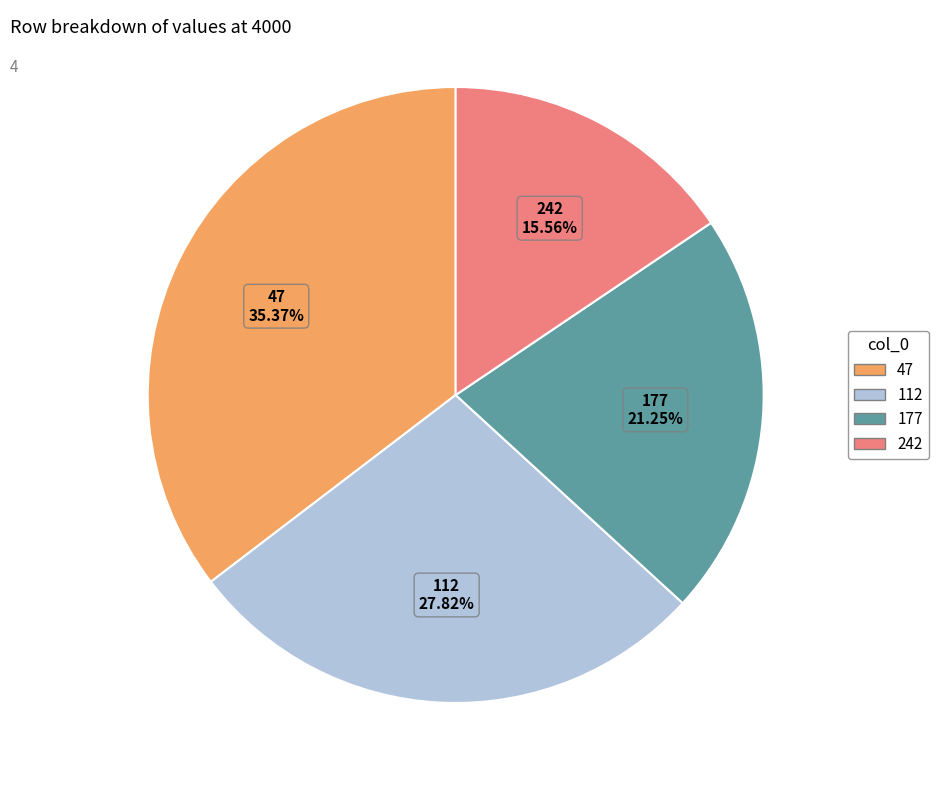

What percentage is the 112 slice, to the nearest percent?

28%